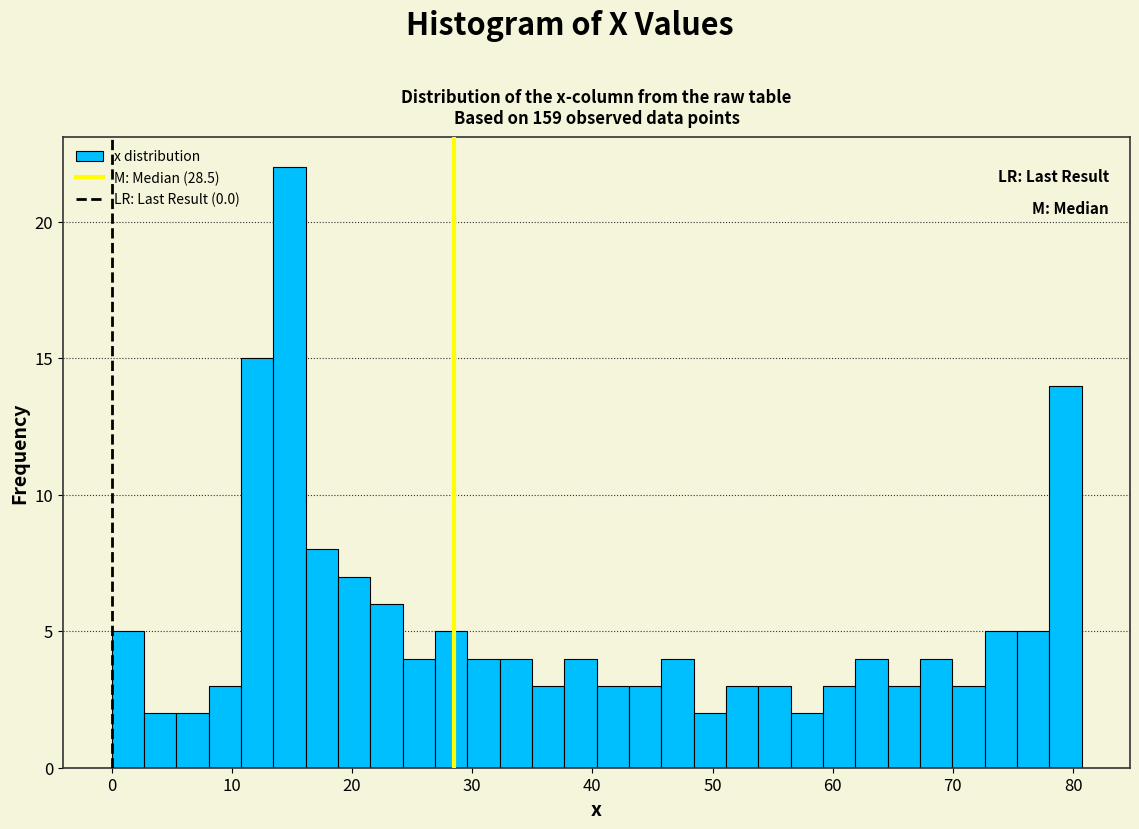

Read against the x-axis, roughly where is the centre of the tallest bar?

15